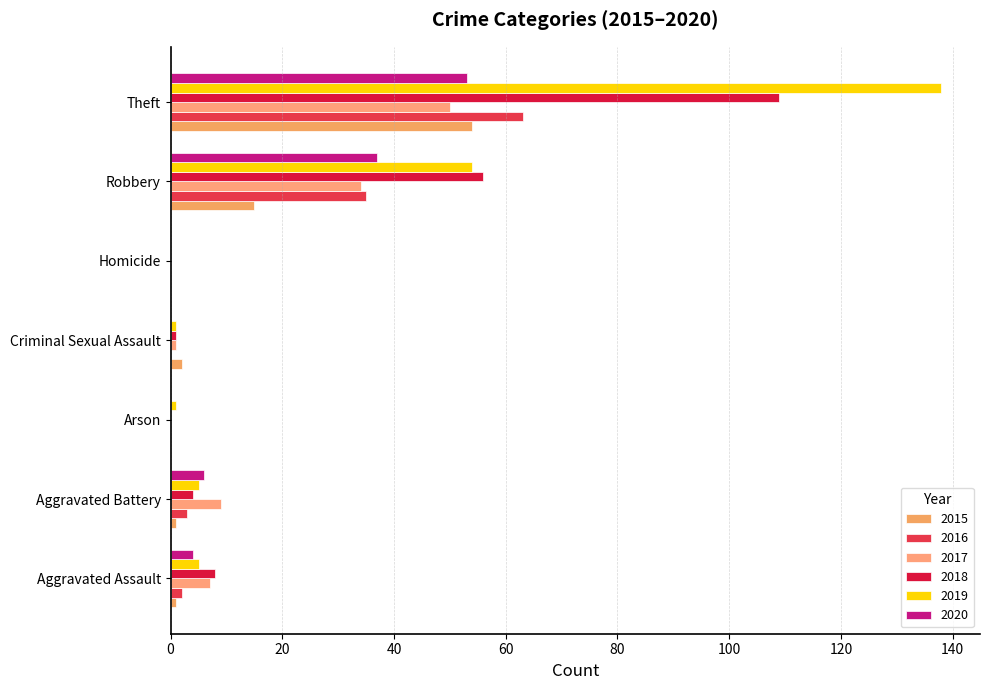

At which label is 2018 closest to 54?

Robbery